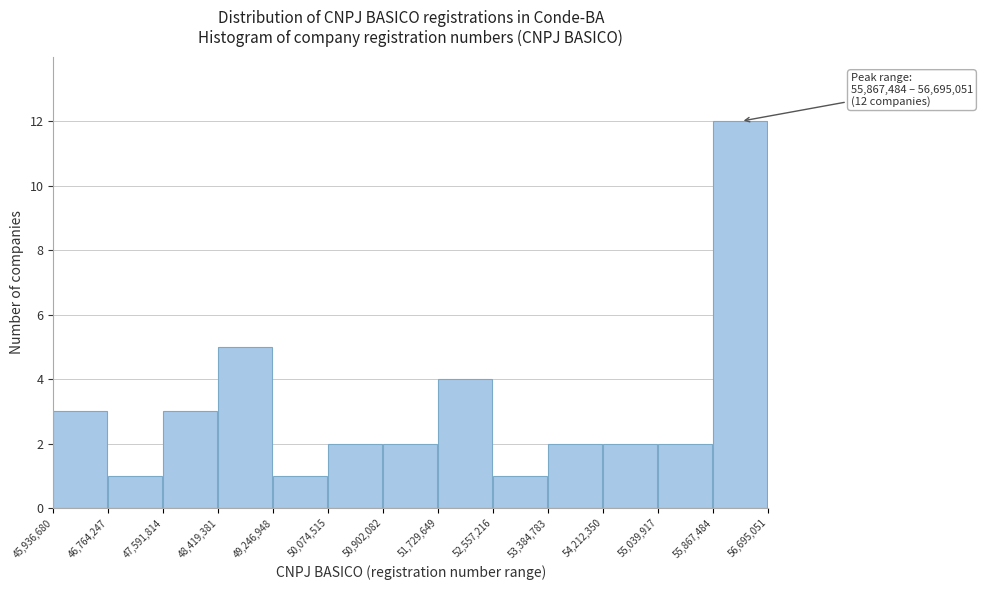

Which range on the x-axis has the tallest bar?

55,867,484 to 56,695,051